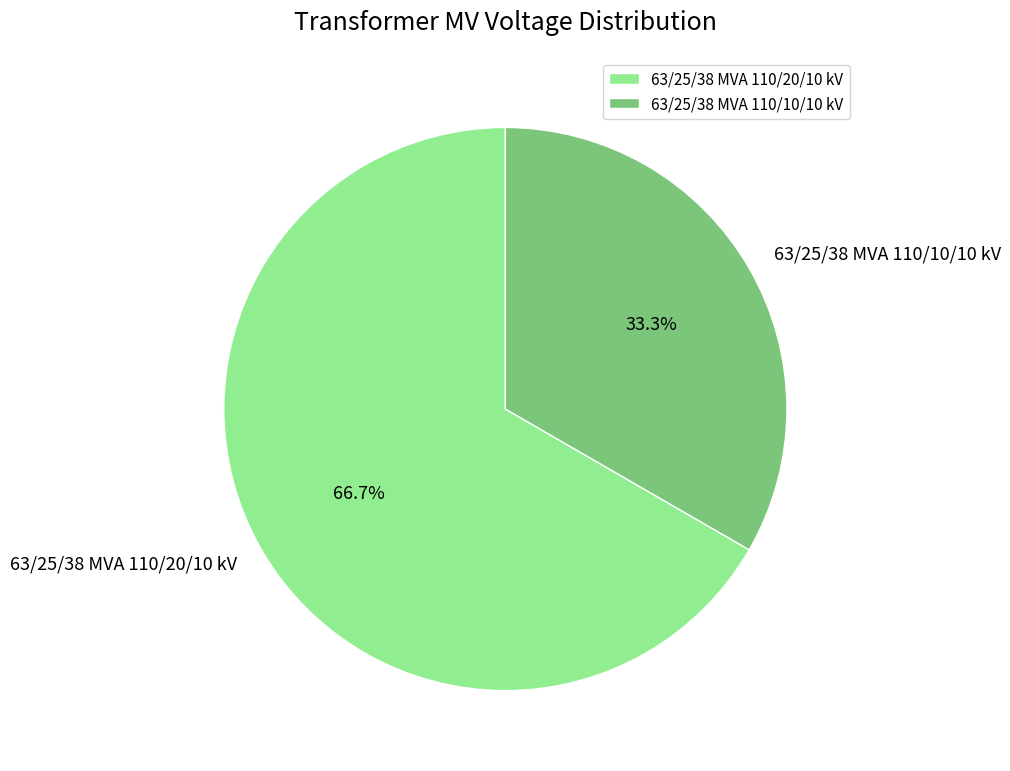

What is the majority slice?

63/25/38 MVA 110/20/10 kV